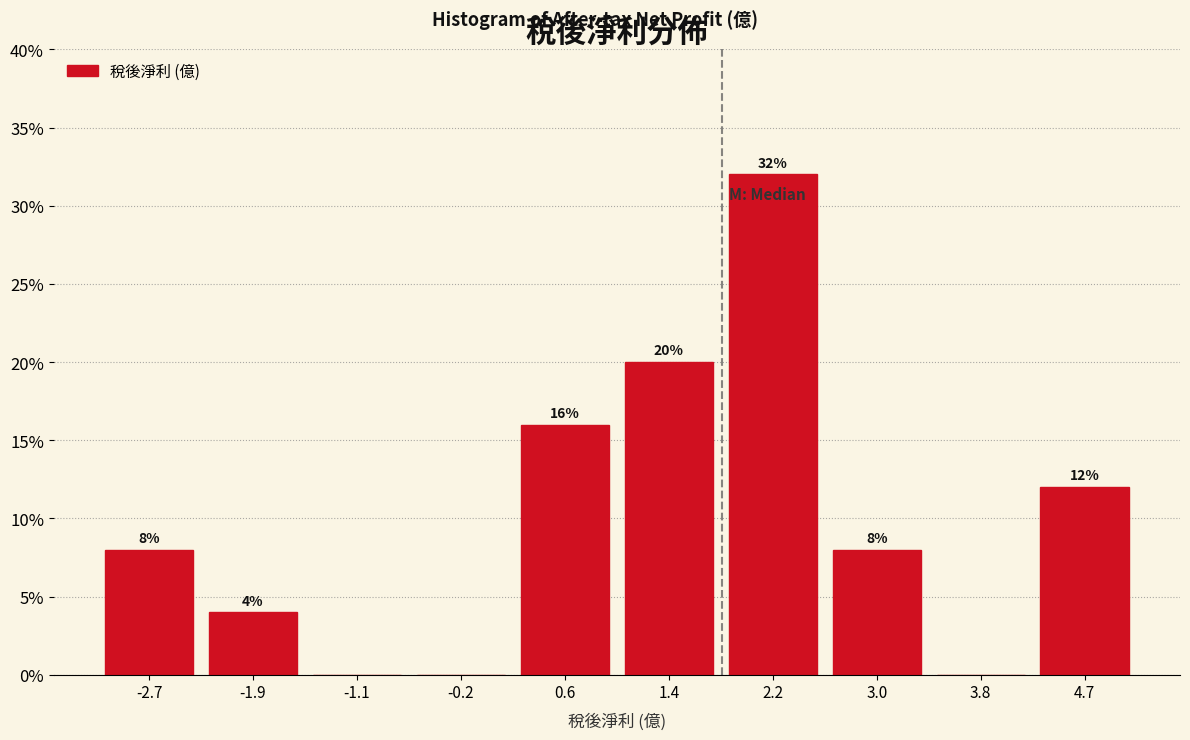

Which range on the x-axis has the tallest bar?

1.8 to 2.6